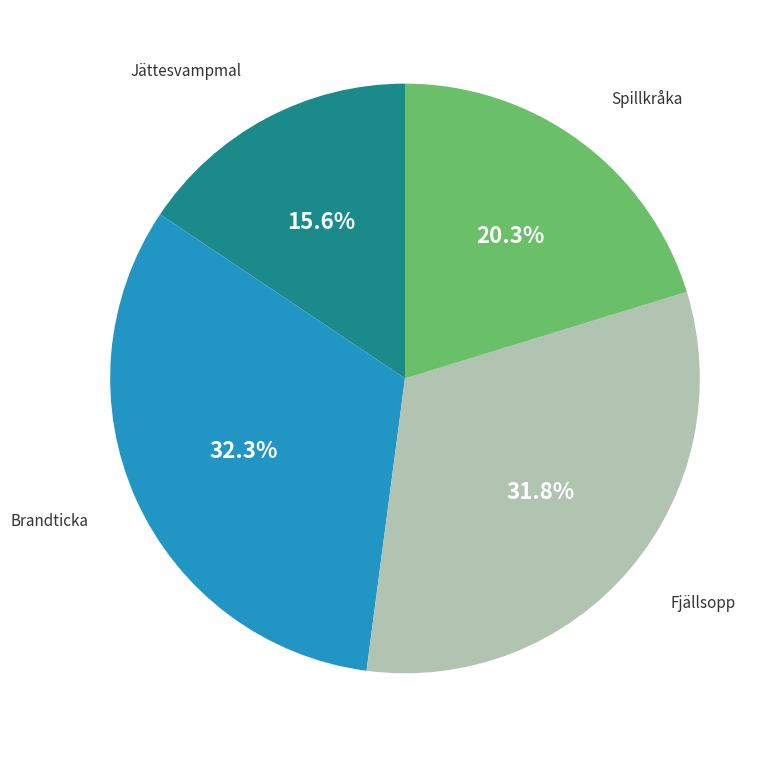

Does any single category account for the majority?

No